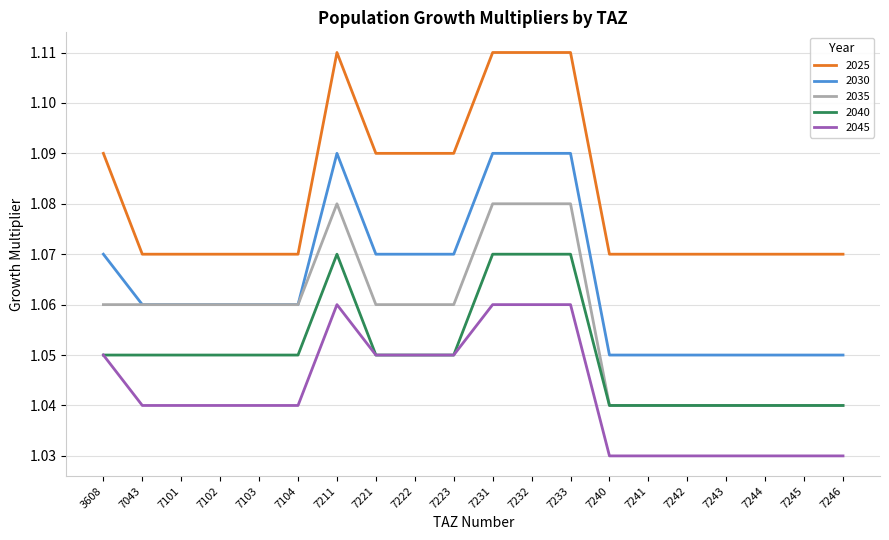

Is it true that 2045 equals 0.7 at 7221?

False